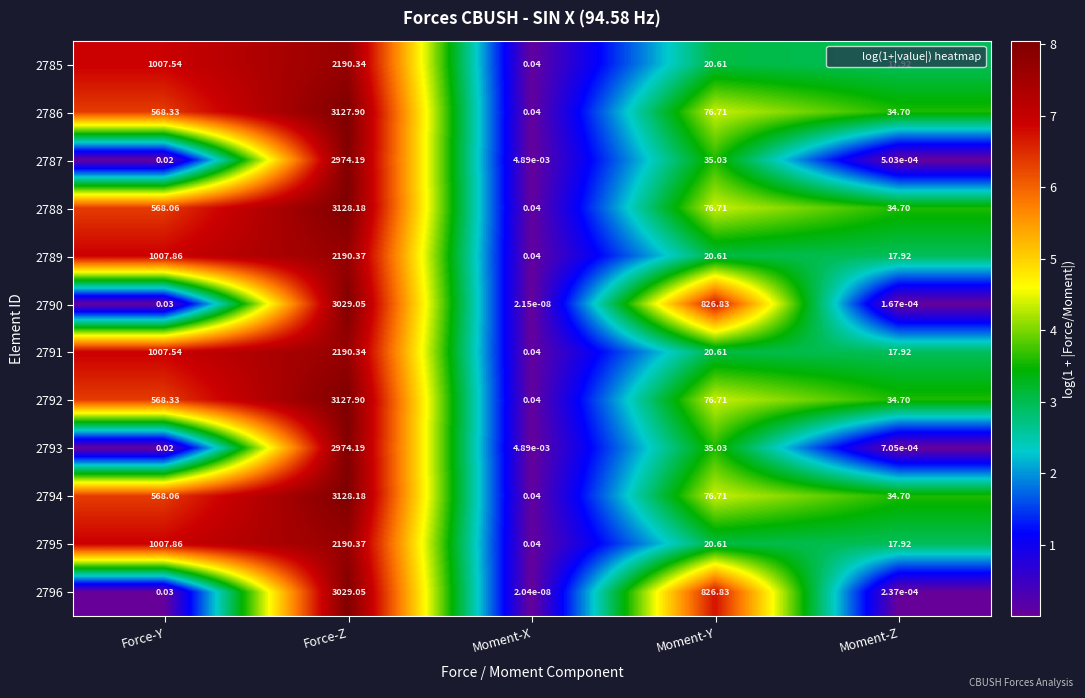

At which category is the sum across all series the highest?

Force-Z